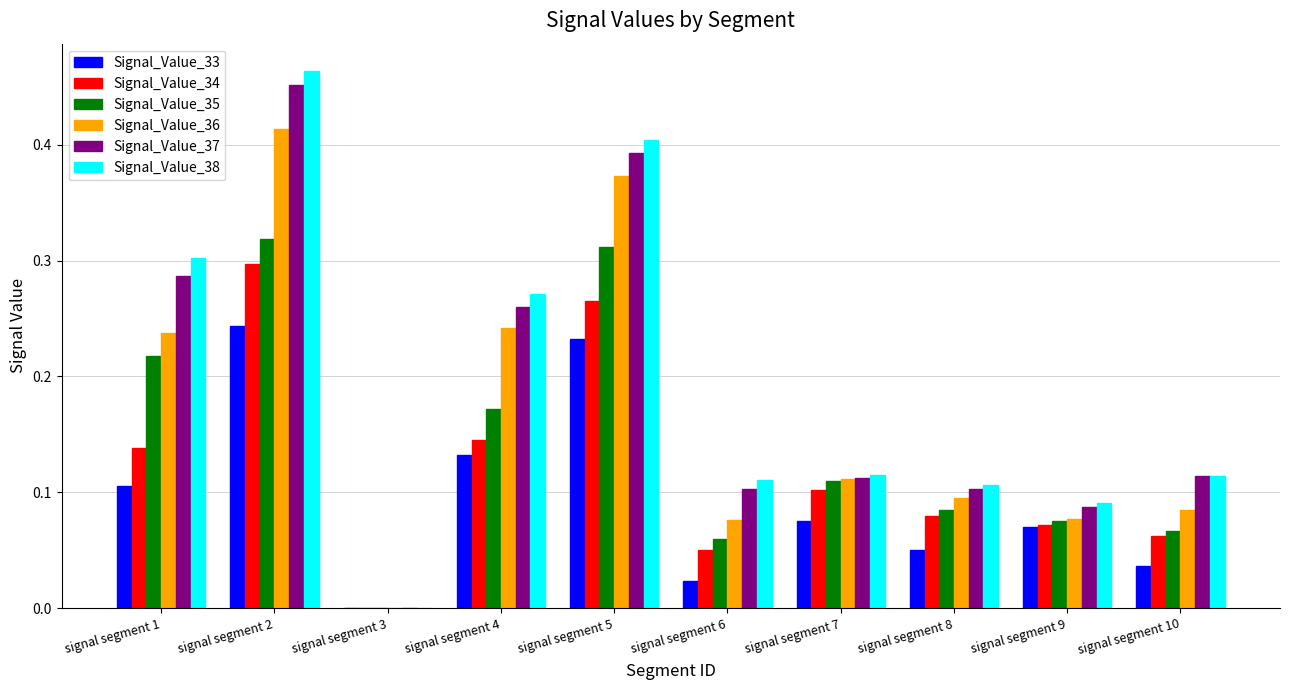

Which category has the highest value in the Signal_Value_37 series?

signal segment 2